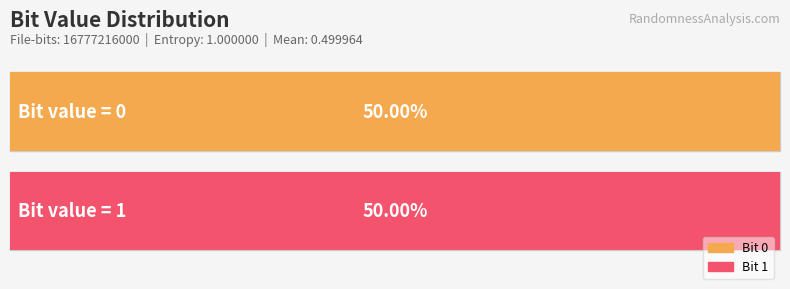

Reading left to right, extract all data points from this chart.

0=8389205150	1=8388010850